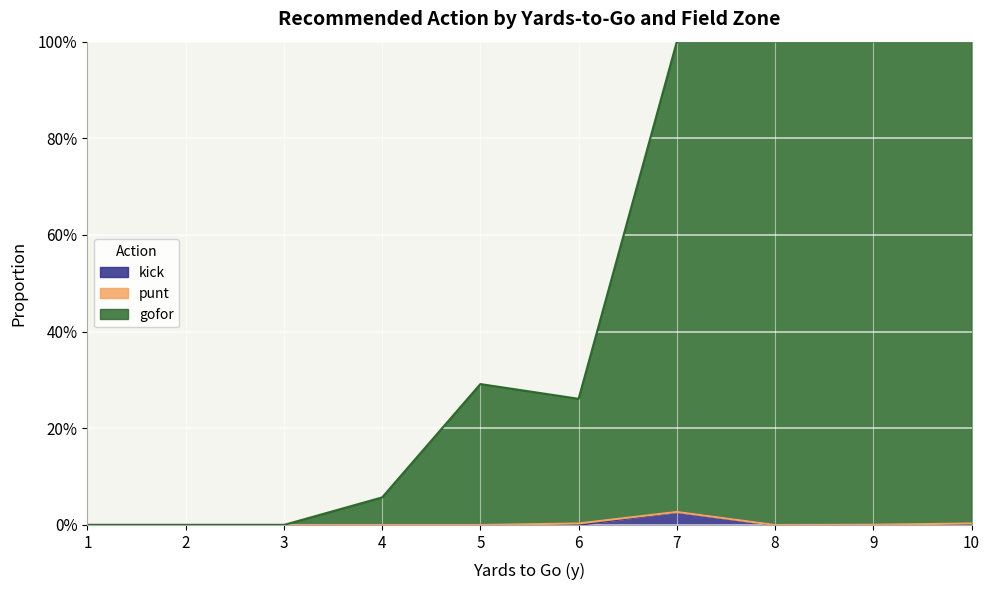

At how many categories does at least one series exceed 0?

7